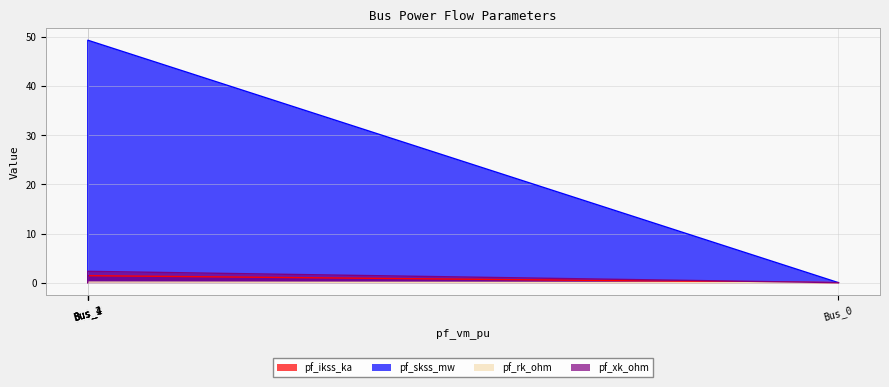

True or false: pf_skss_mw and pf_ikss_ka intersect in this chart.

False